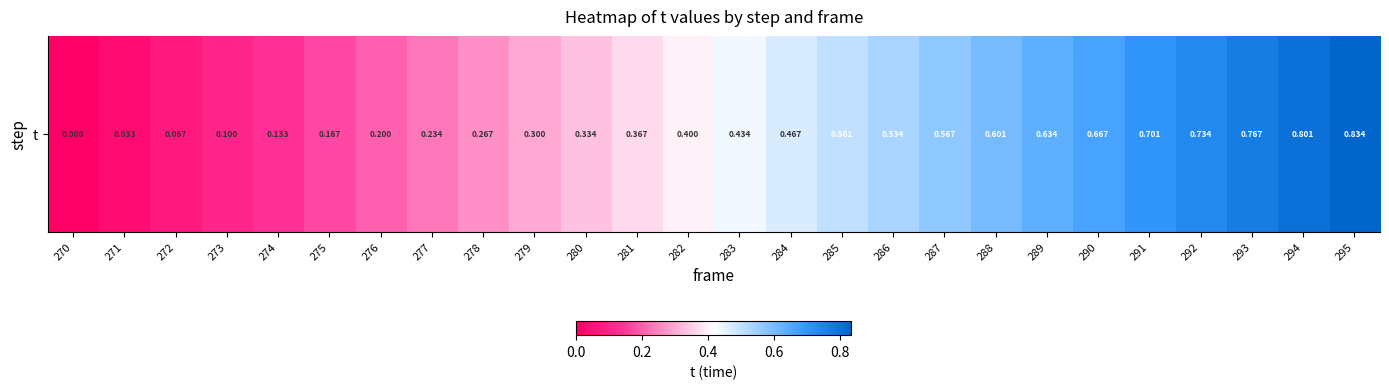

What is the maximum value shown in the chart?

0.8